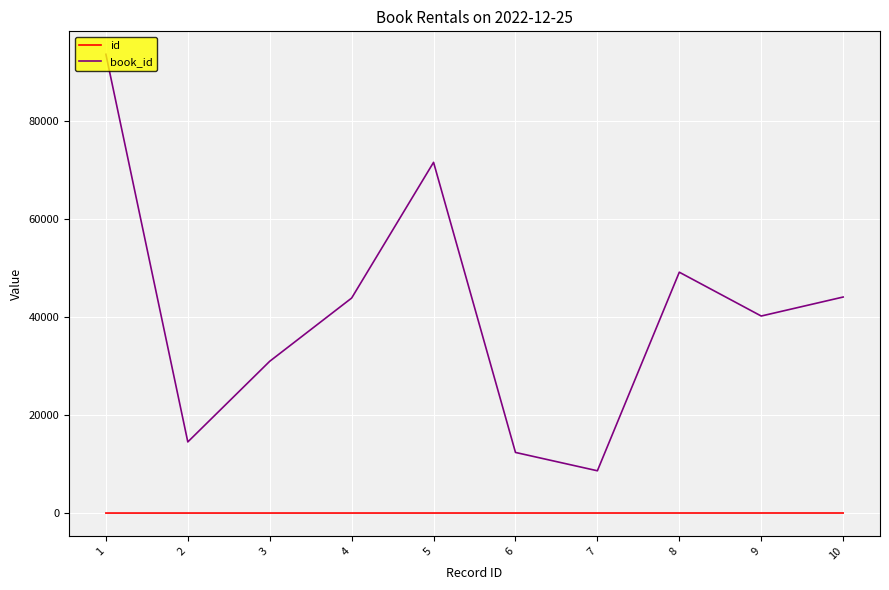

How many categories are shown in the chart?

10